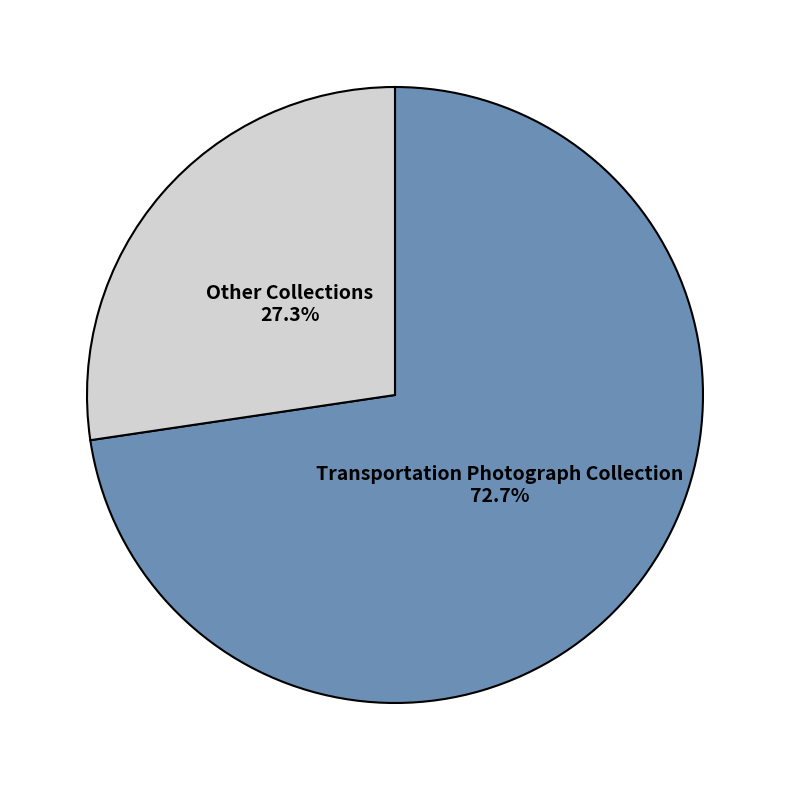

How many segments does this pie chart have?

2